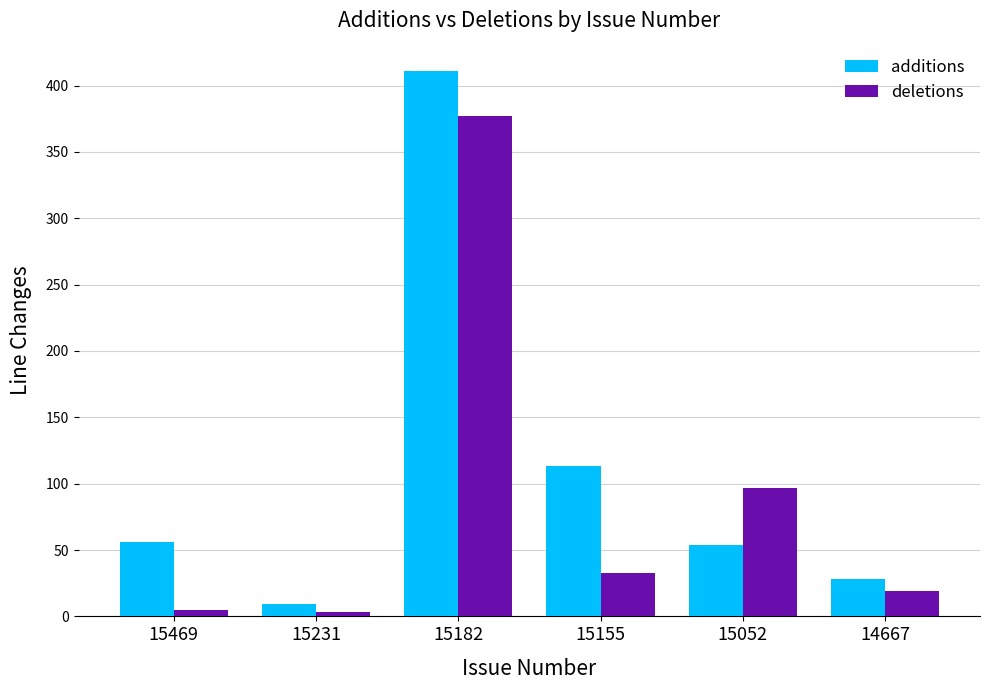

What is the lowest value of the additions series?

9